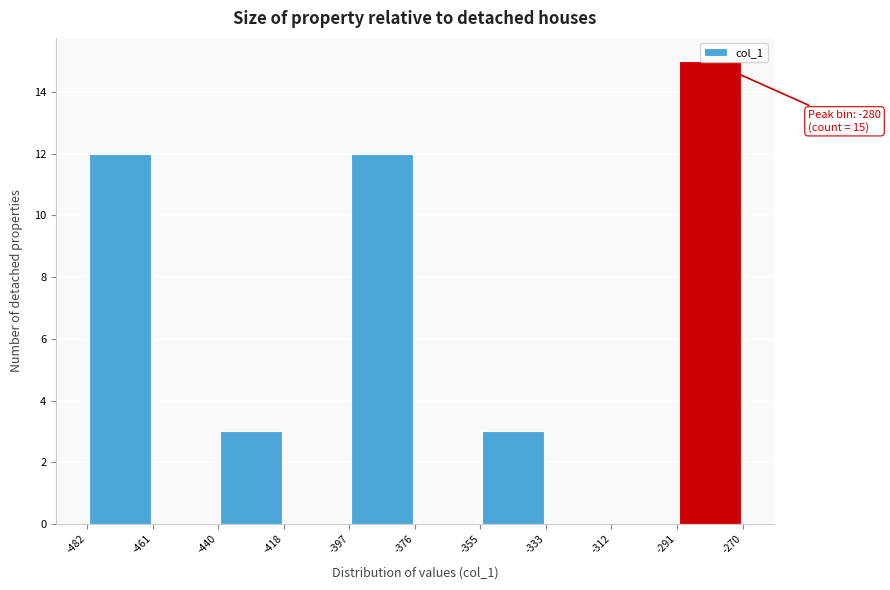

Which range on the x-axis has the tallest bar?

-291 to -270